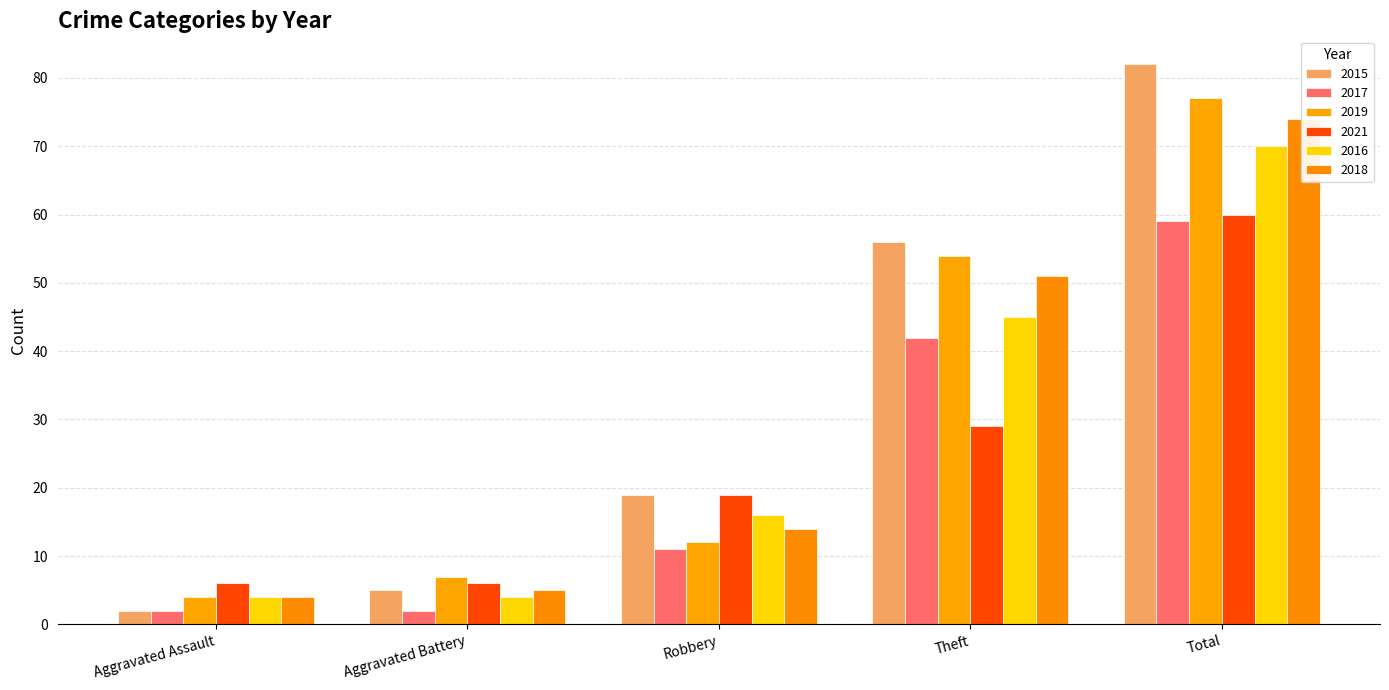

At which label does 2017 reach its peak?

Total